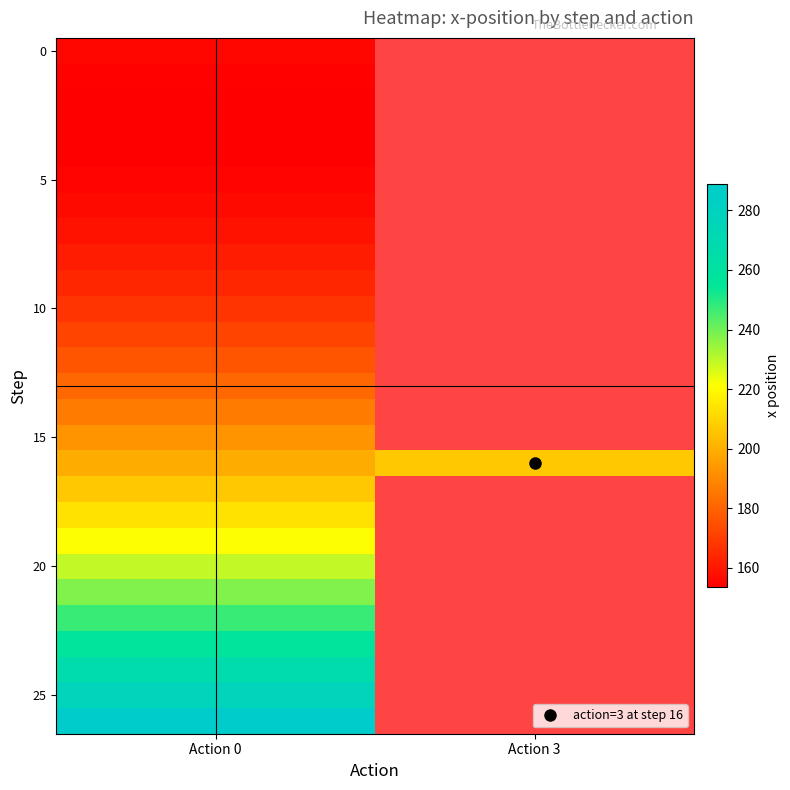

What is the lowest value of the 0 series?

155.1